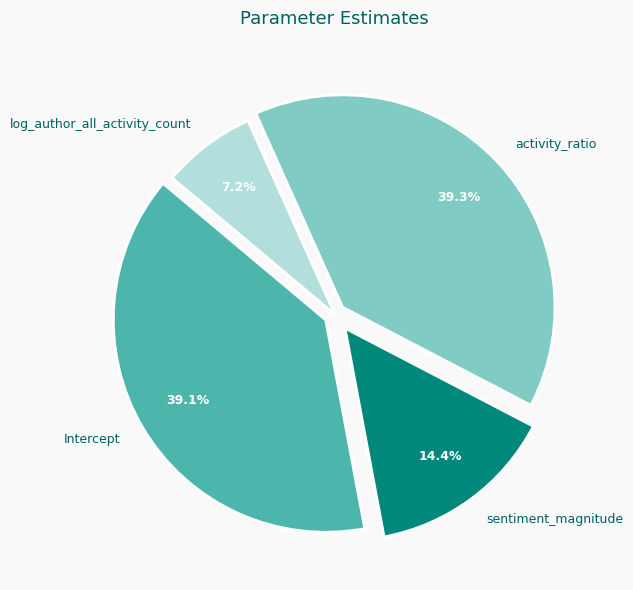

Does sentiment_magnitude represent more than half of the total?

No